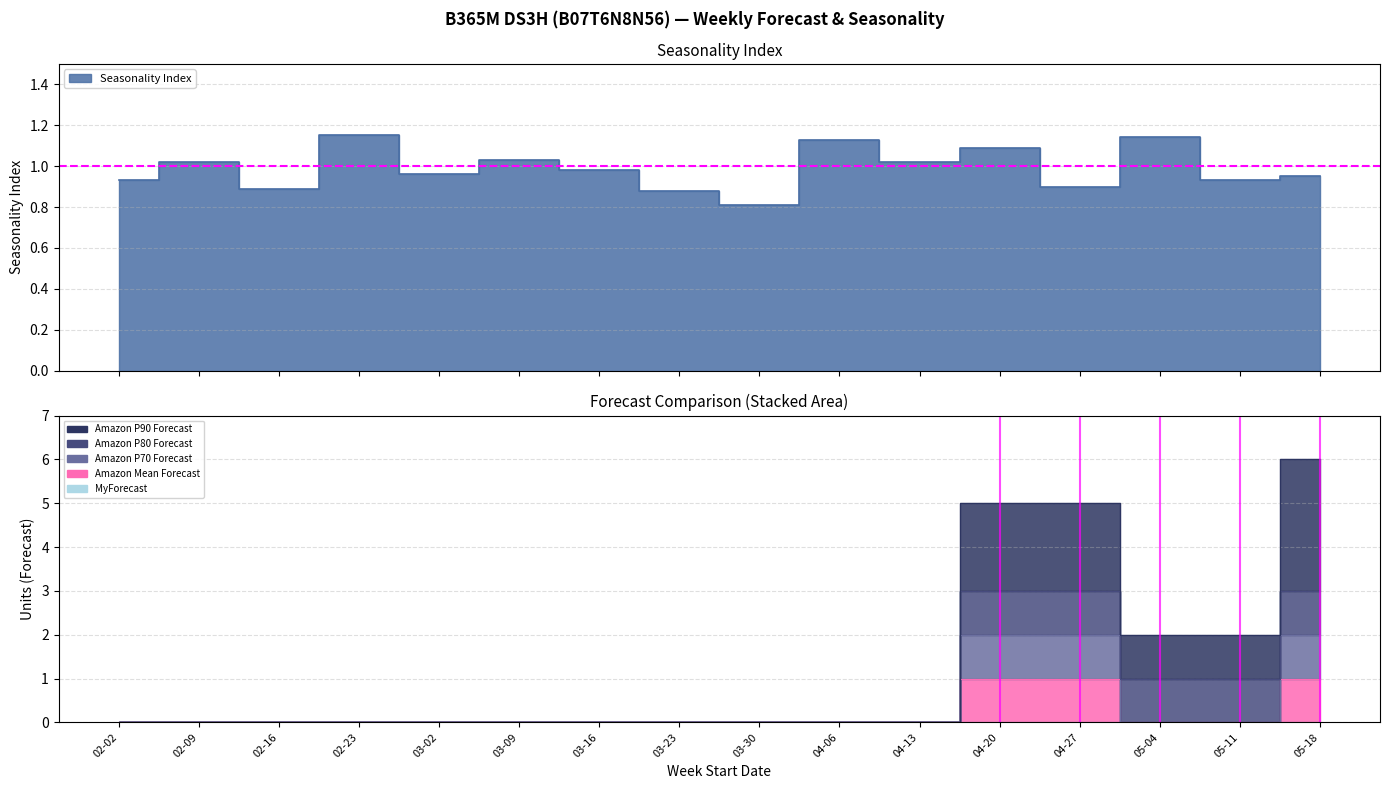

What is the spread (max minus min) of values at 05-04?

2.0